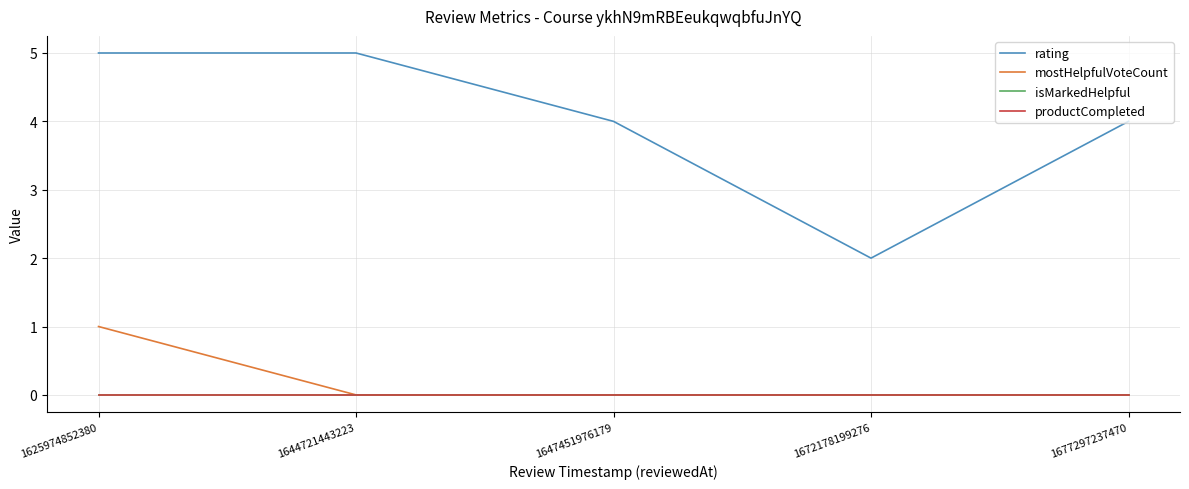

True or false: rating has a value of 3 at 1625974852380.

False